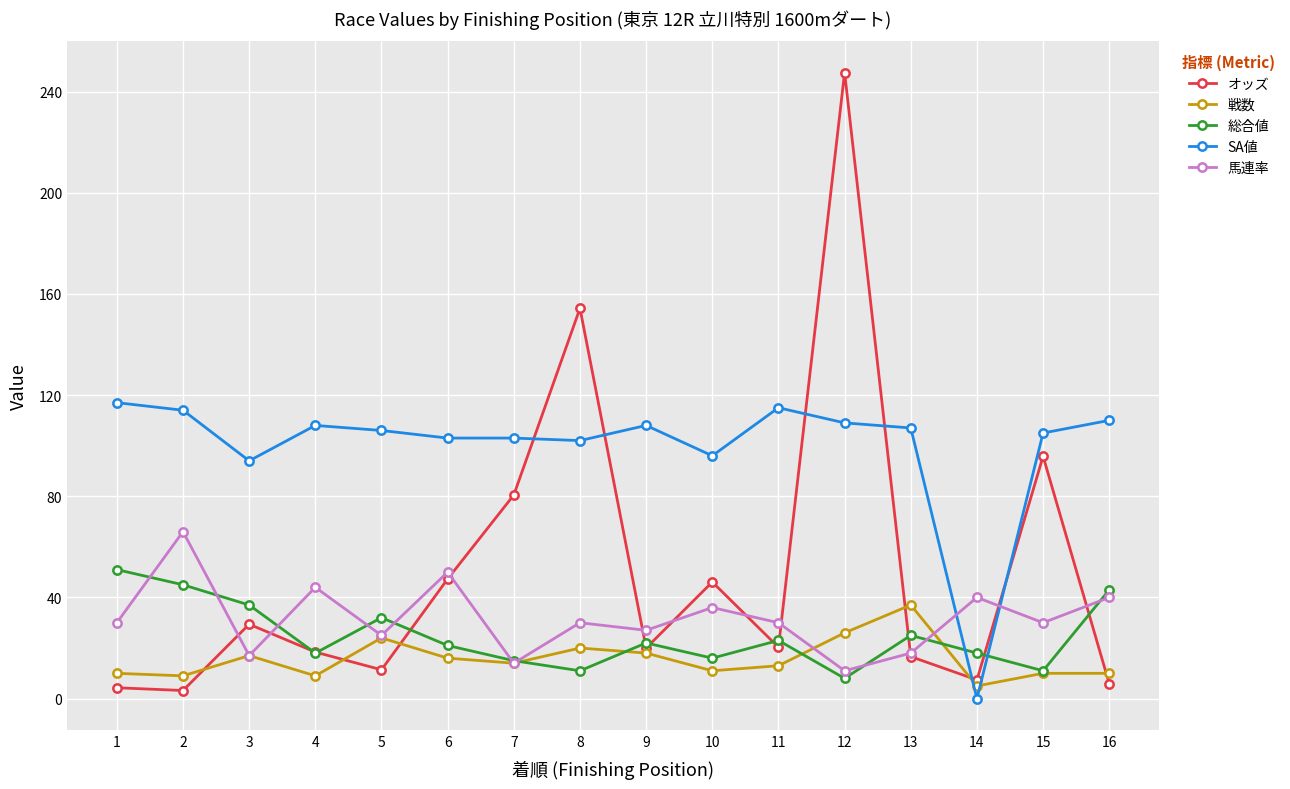

At which category does 馬連率 reach its first local valley?

3